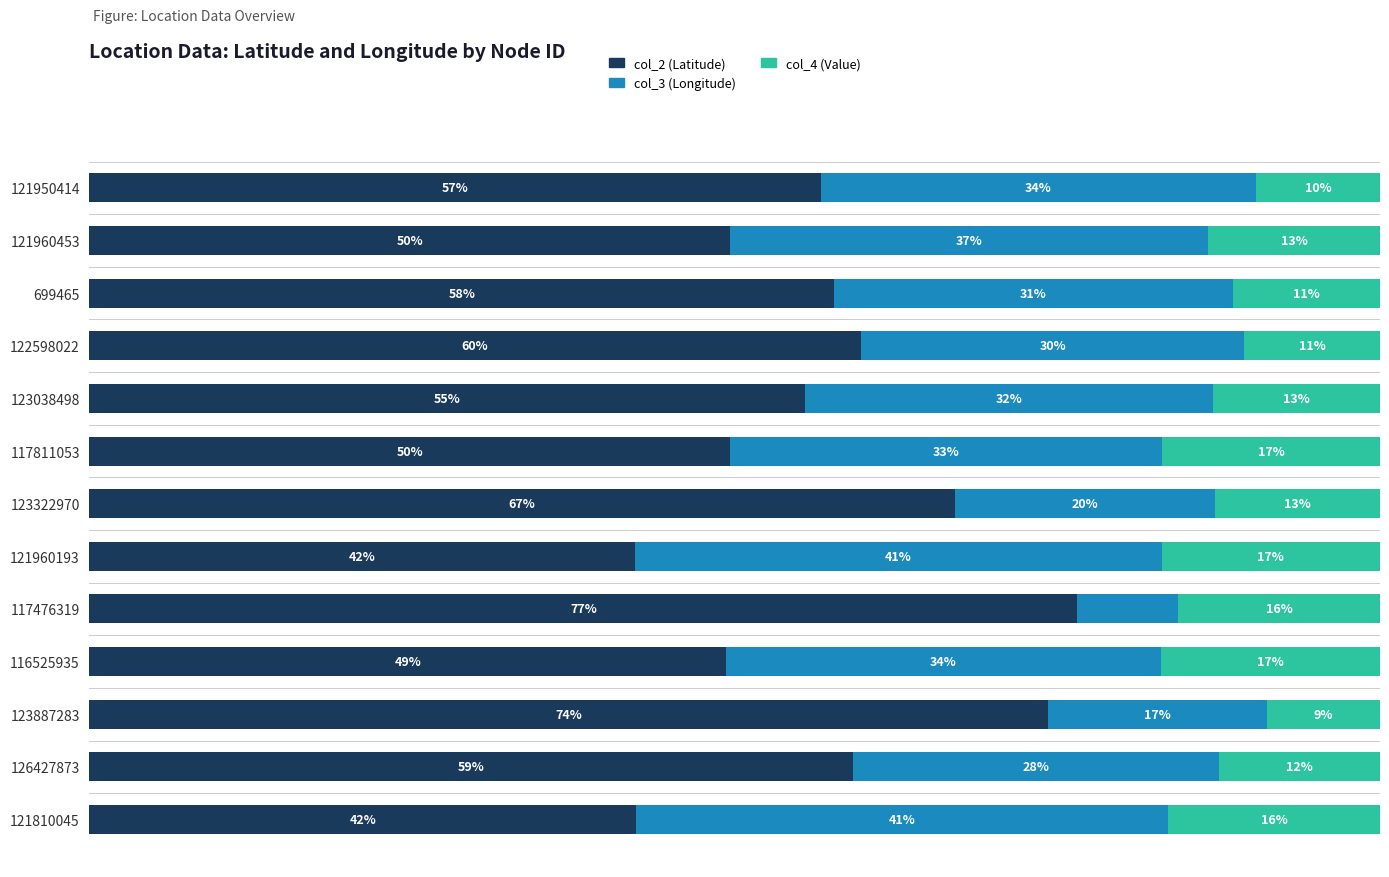

Which series has the largest total across all categories?

col_2 (Latitude)